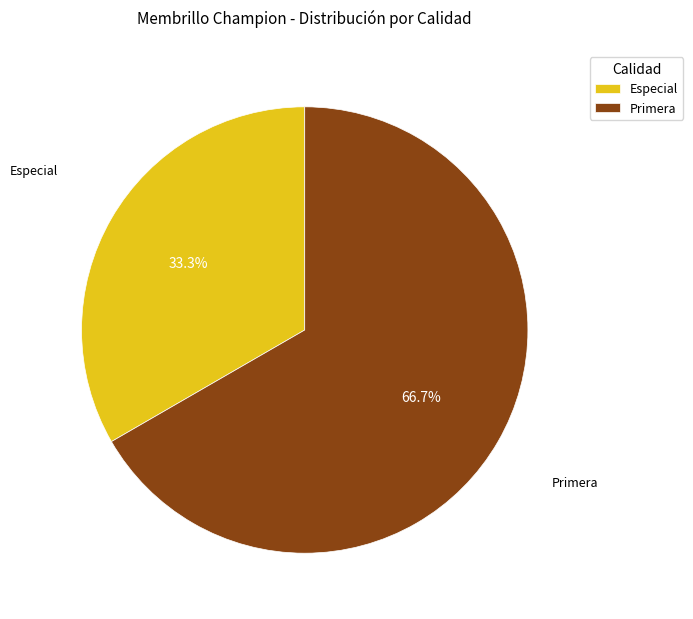

To the nearest percent, what portion does Especial represent?

33%